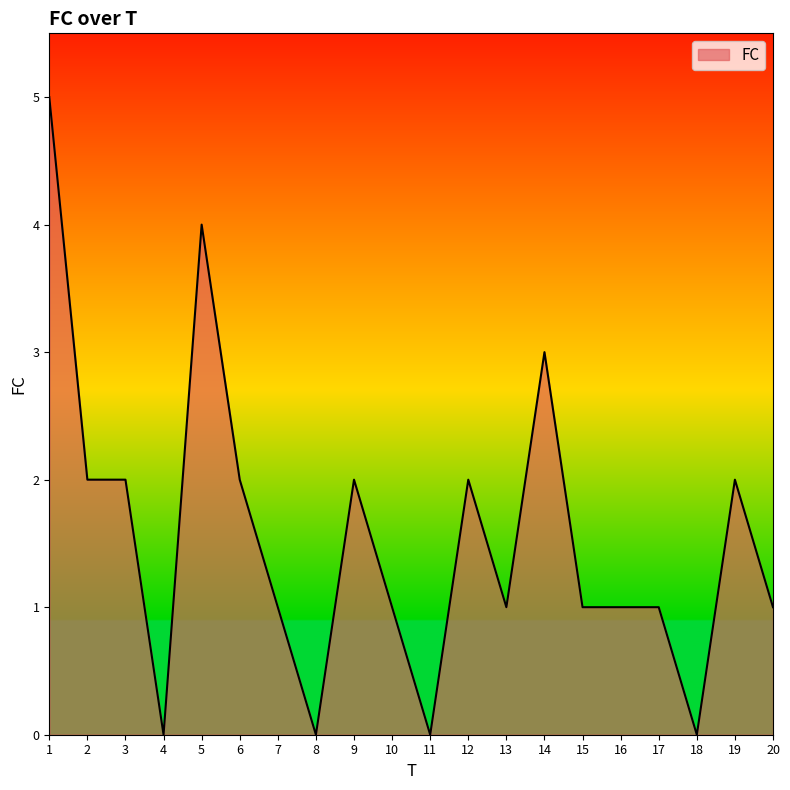

Reading right to left, extract all data points from this chart.

20=1	19=2	18=0	17=1	16=1	15=1	14=3	13=1	12=2	11=0	10=1	9=2	8=0	7=1	6=2	5=4	4=0	3=2	2=2	1=5